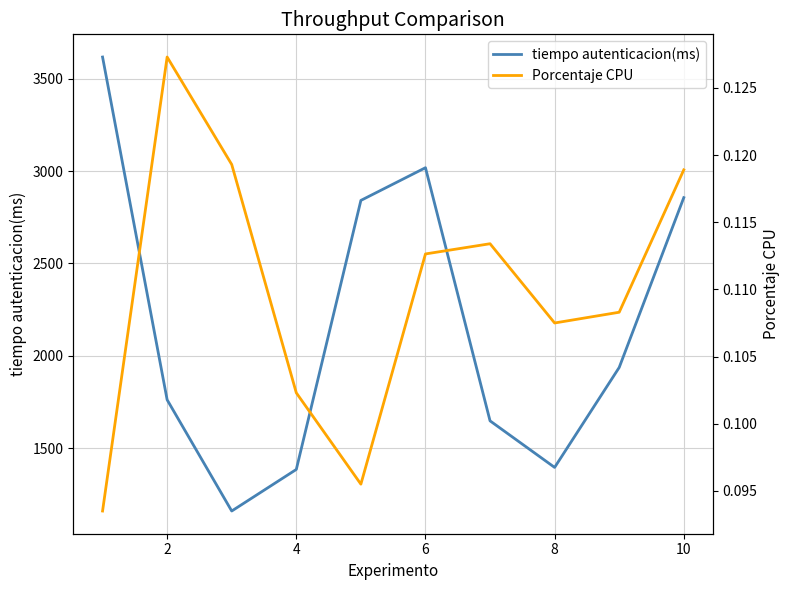

Count the number of data series in this chart.

2